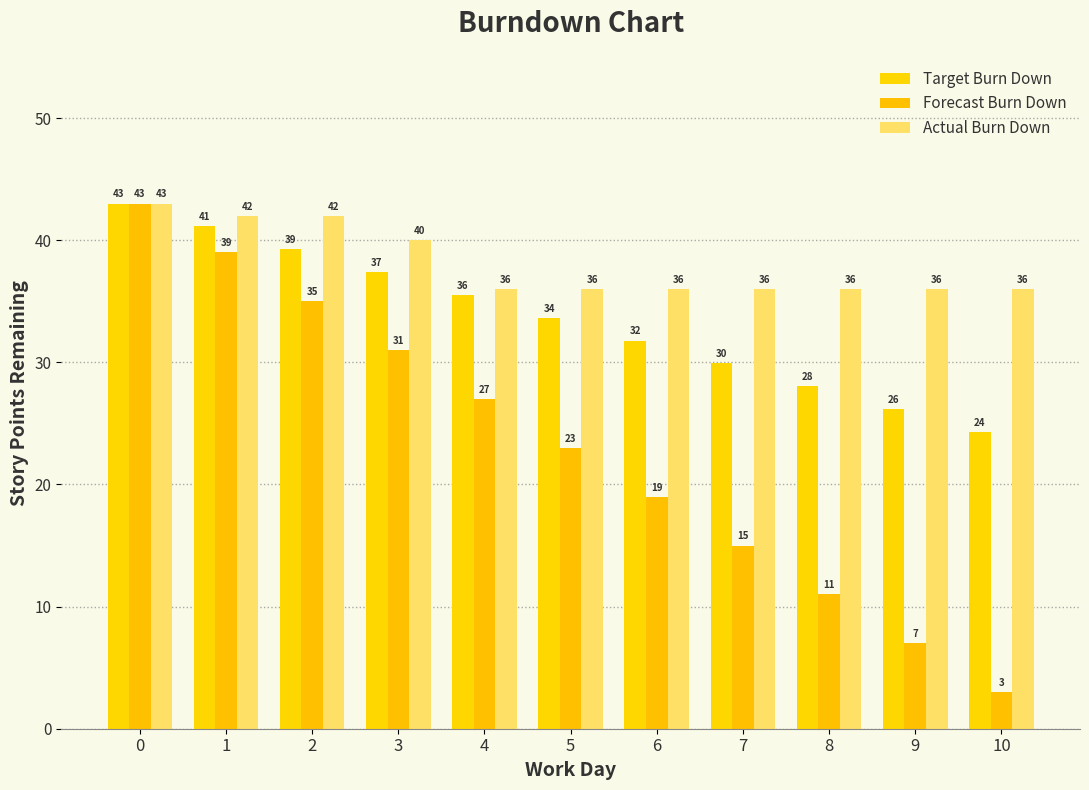

At which label is Forecast Burn Down closest to 23?

5